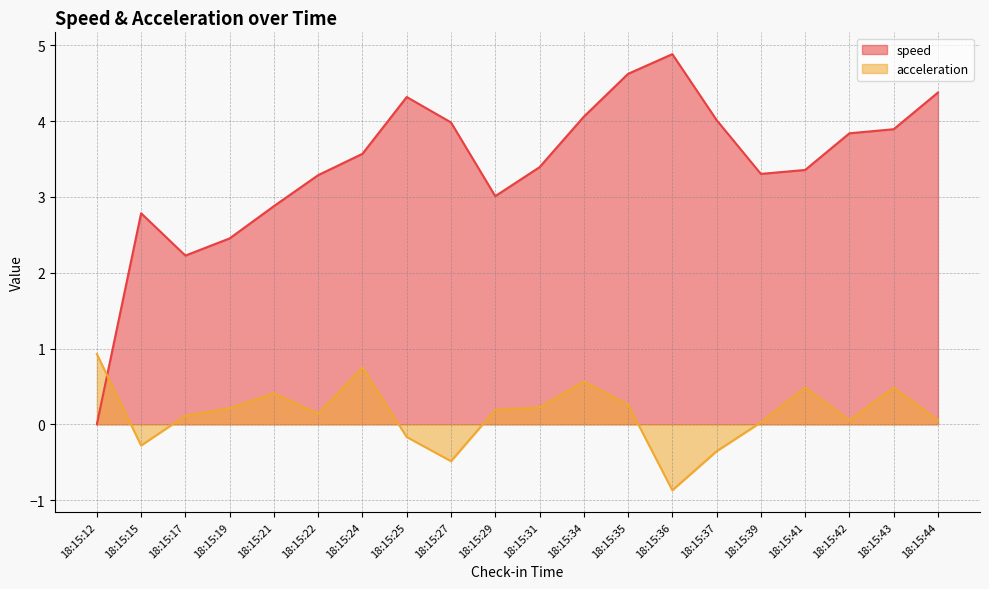

What is the difference between the second highest and second lowest values in the acceleration series?

1.2